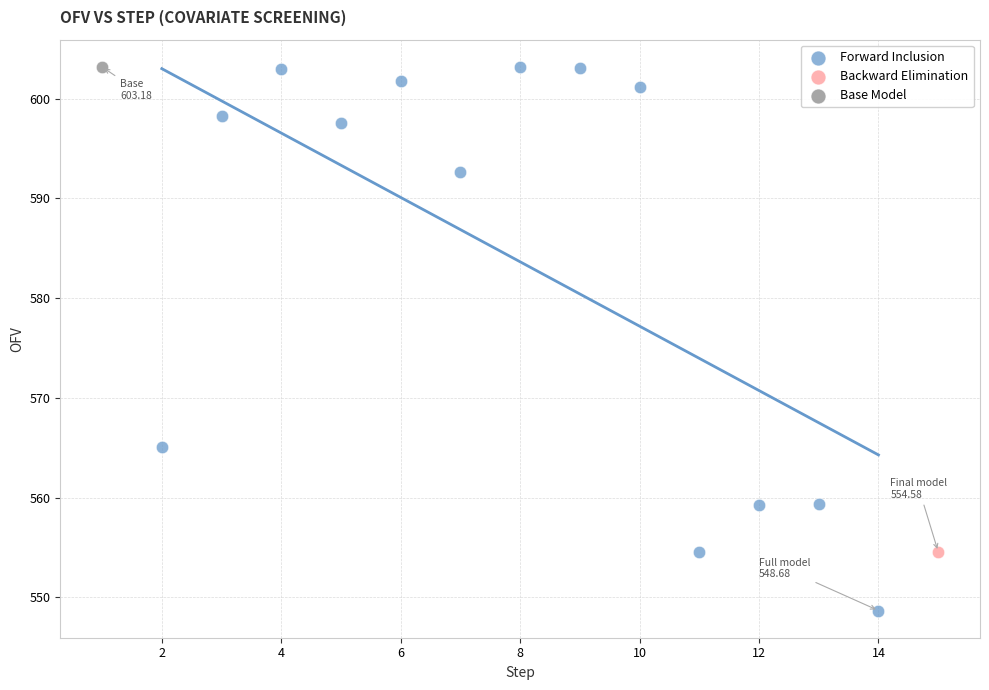

What are all the series names shown in the legend?

Forward Inclusion, Backward Elimination, Base Model